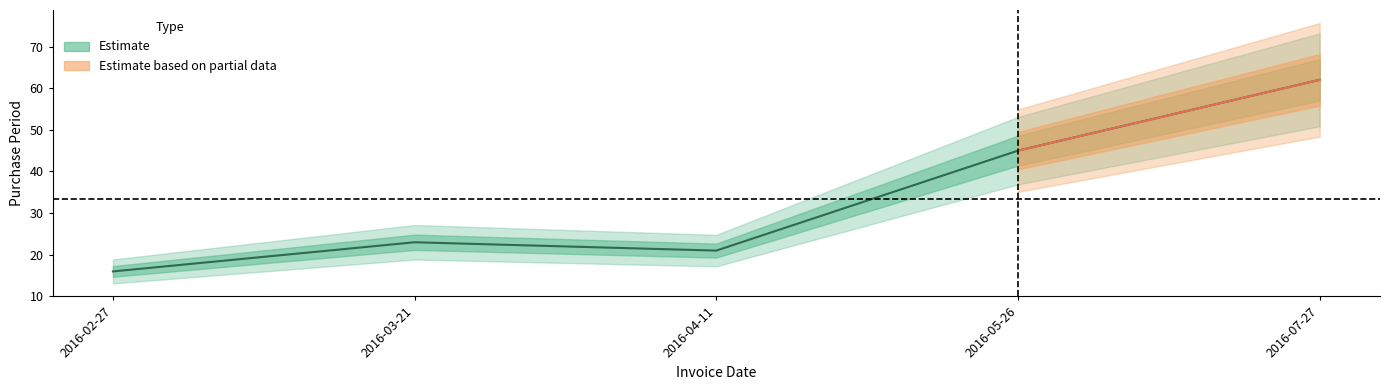

Reading left to right, list all the values displayed in this chart.

2016-02-27=16	2016-03-21=23	2016-04-11=21	2016-05-26=45	2016-07-27=62